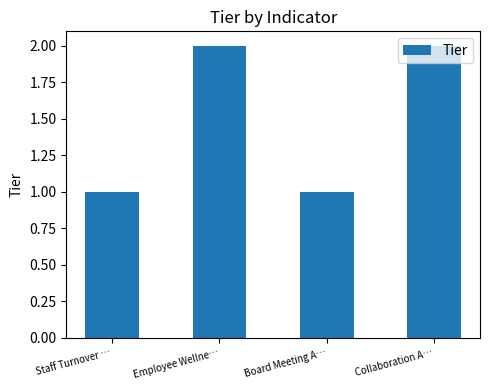

Reading right to left, transcribe all the data shown in this chart.

2	1	2	1